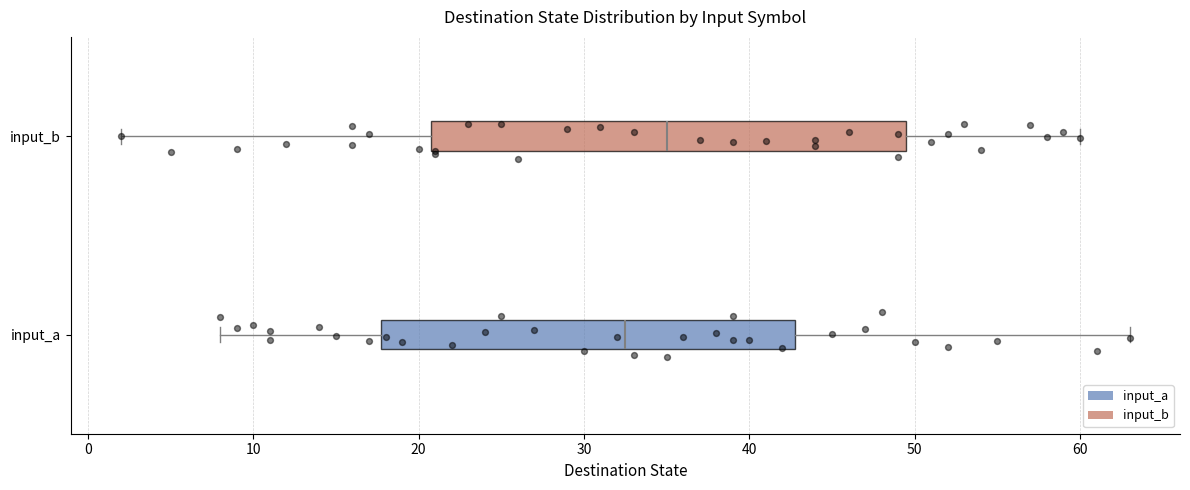

Reading bottom to top, read every box against the x-axis: the position of its median line, the range the box covers, and the ends of its whiskers. The values are not printed on the chart, so give them approximately, as read against the axis.

input_a: median 33, box 18 to 43, whiskers 8 to 63
input_b: median 35, box 21 to 50, whiskers 2 to 60